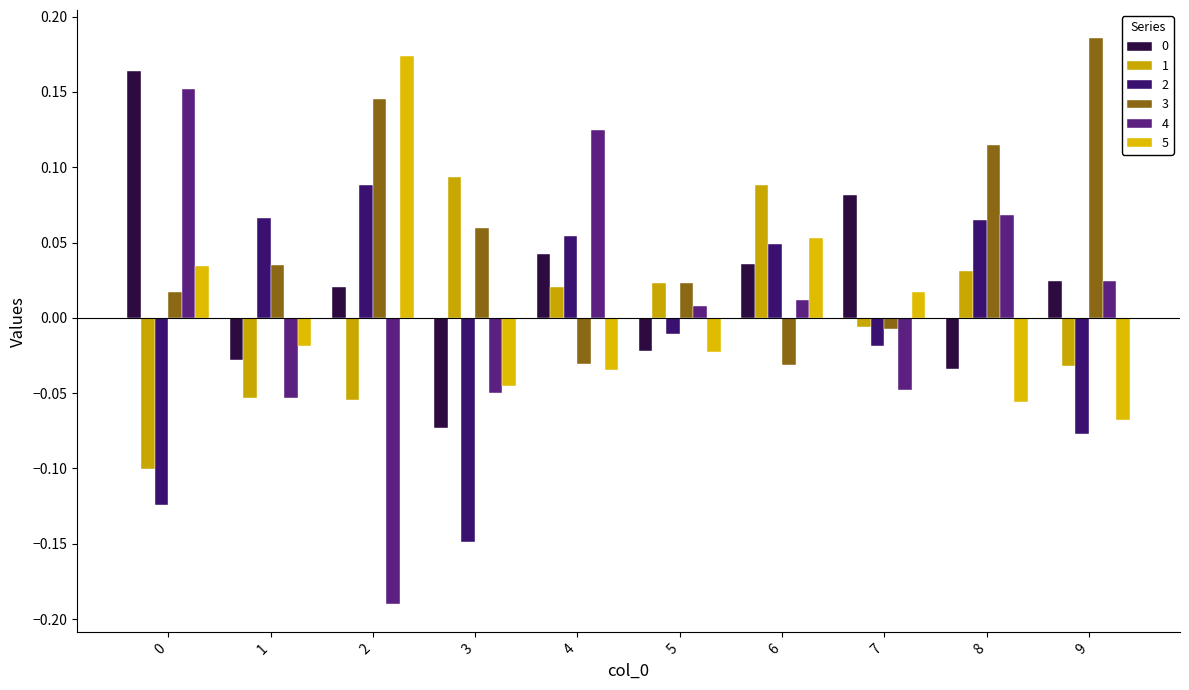

Rank the series at 0 from highest to lowest value.

0, 4, 5, 3, 1, 2